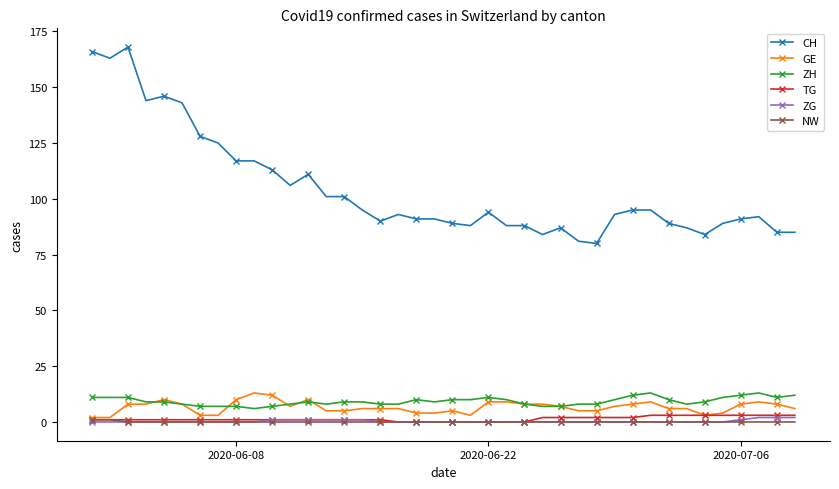

Which series has the largest total across all categories?

CH